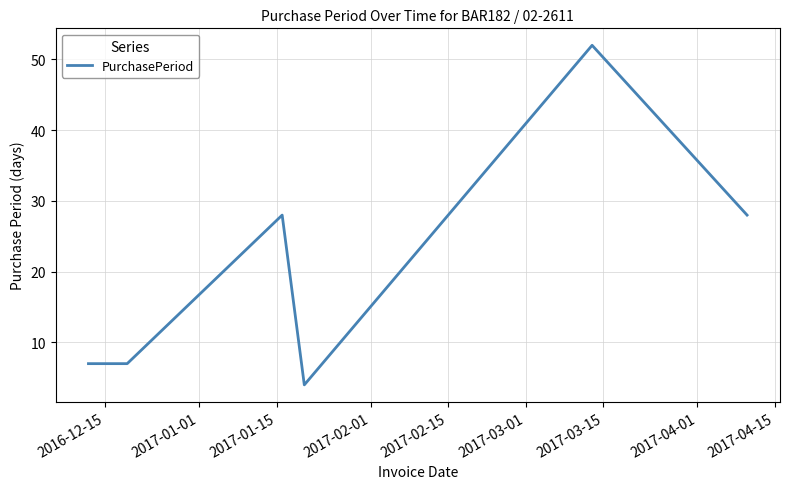

True or false: the data has more than 0 interior local peaks.

True